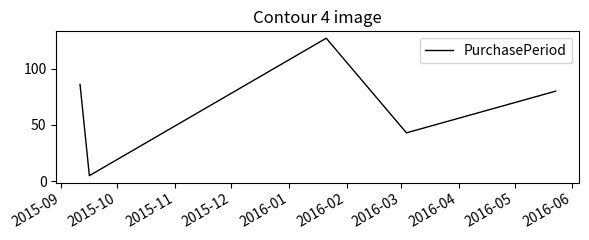

What is the greatest value displayed?

127